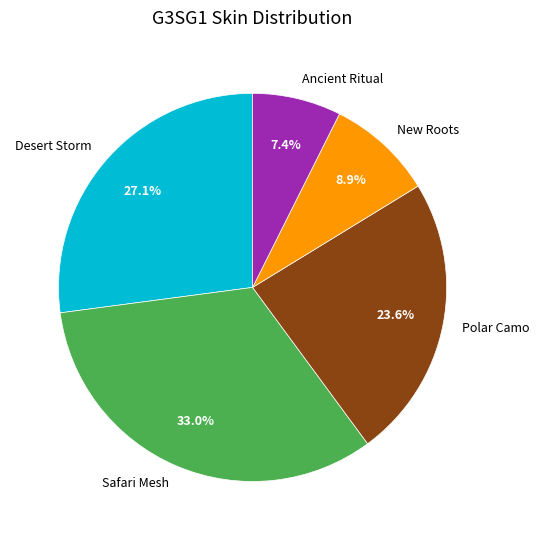

Does New Roots account for over 50% of the chart?

No